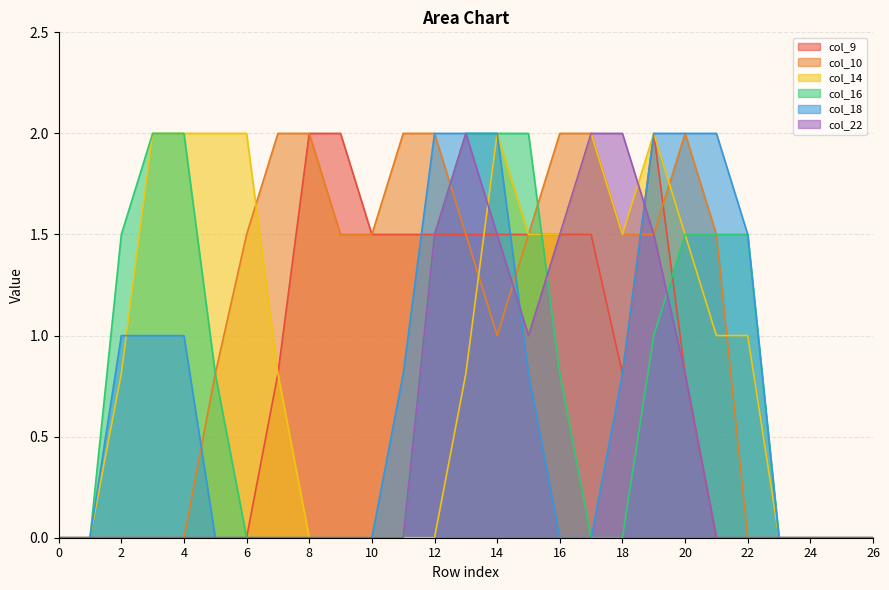

Is it true that col_10 equals 0.0 at 25?

True